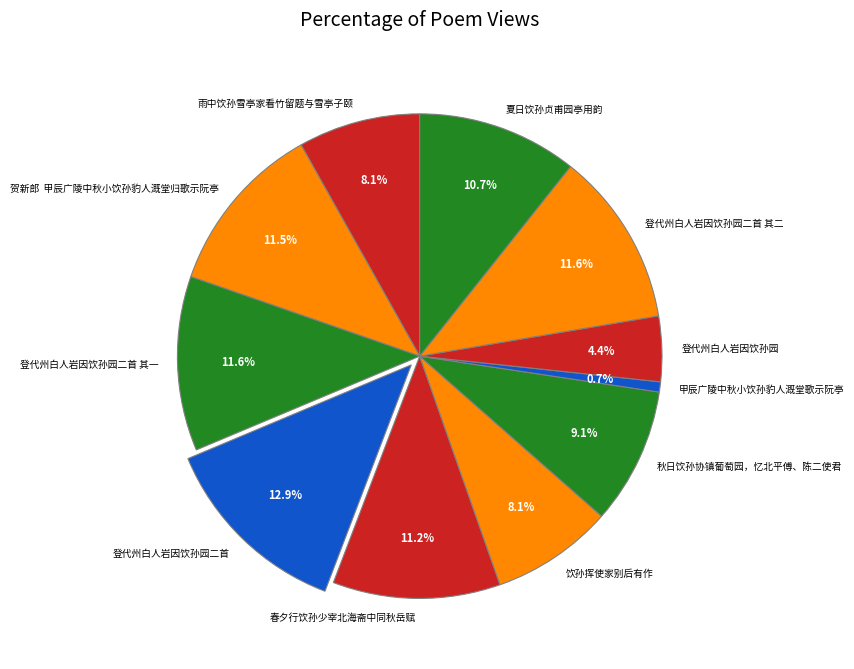

Which has a higher value, 登代州白人岩因饮孙园二首 or 雨中饮孙雪亭家看竹留题与雪亭子颐?

登代州白人岩因饮孙园二首